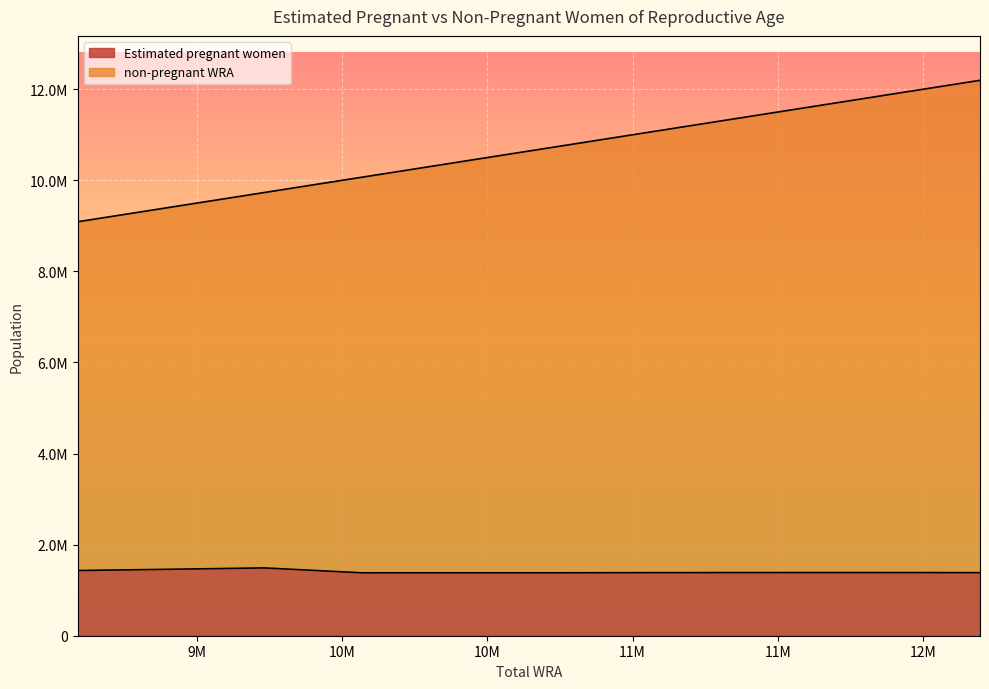

The value of Estimated pregnant women at 10718000 is 1381711.9. True or false?

True